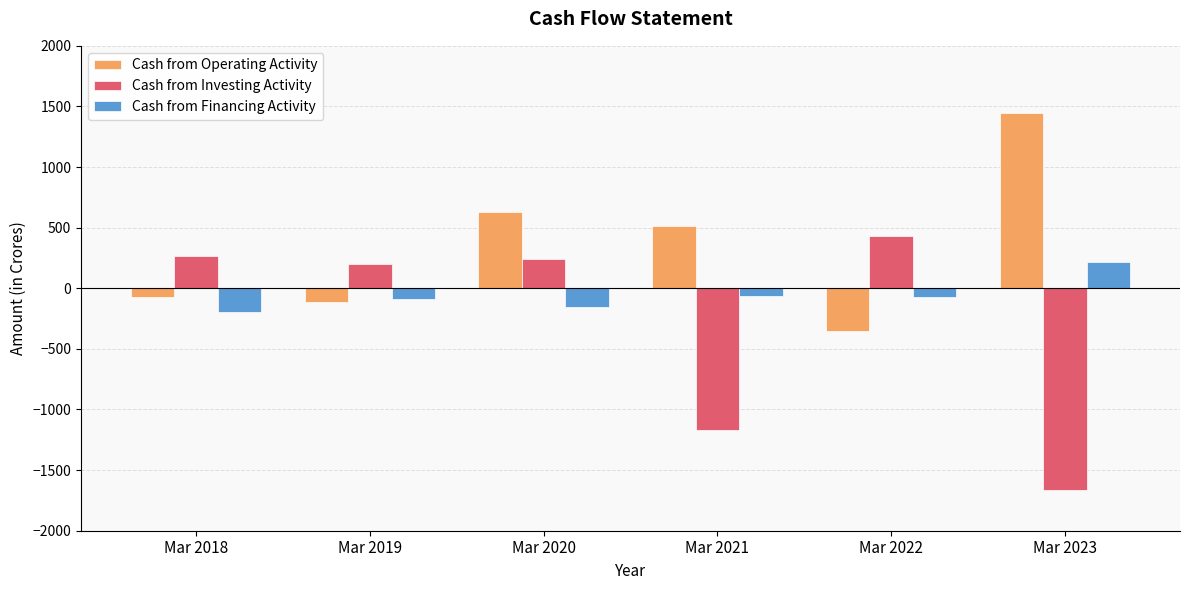

What is the sum of the Cash from Investing Activity values at Mar 2022 and Mar 2021?

-744